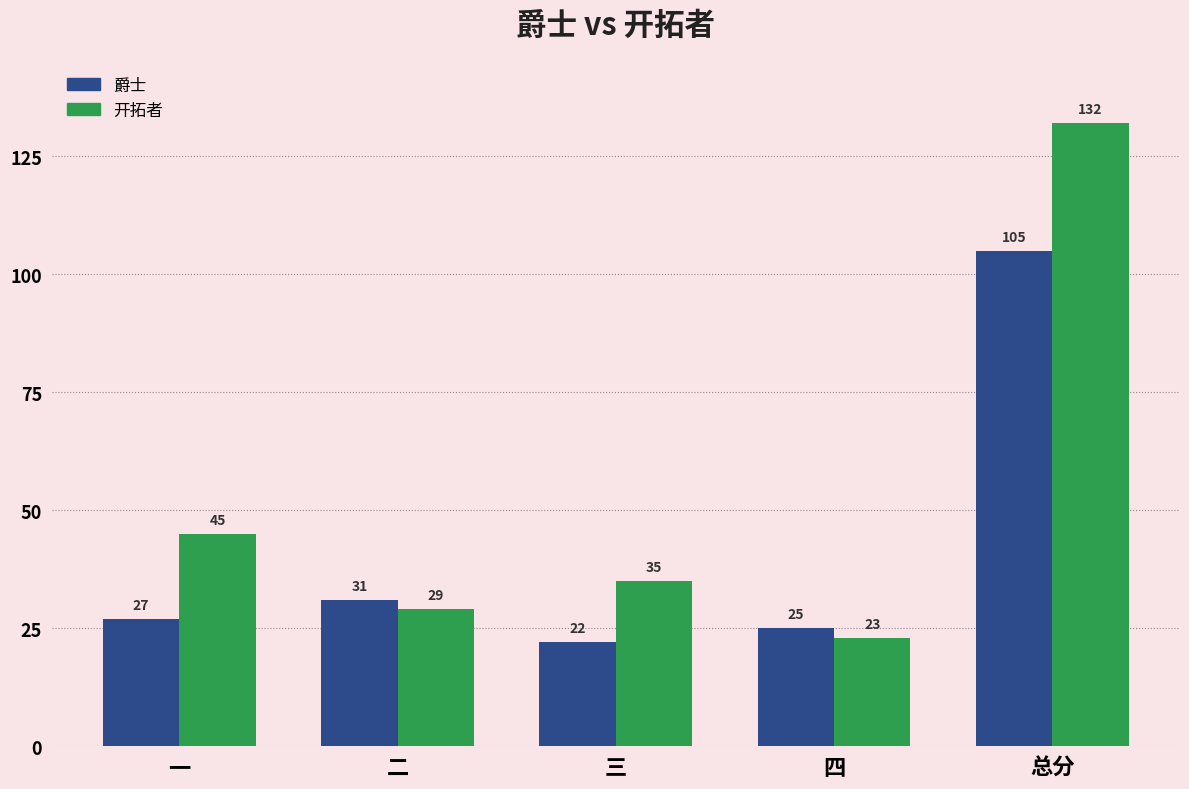

How many values in the 爵士 series are below 27?

2